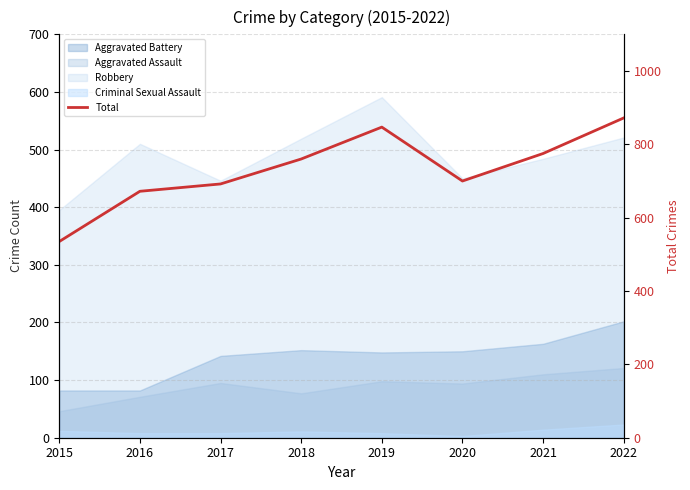

List the labels in order of value, smallest first.

2015, 2016, 2017, 2020, 2018, 2021, 2019, 2022